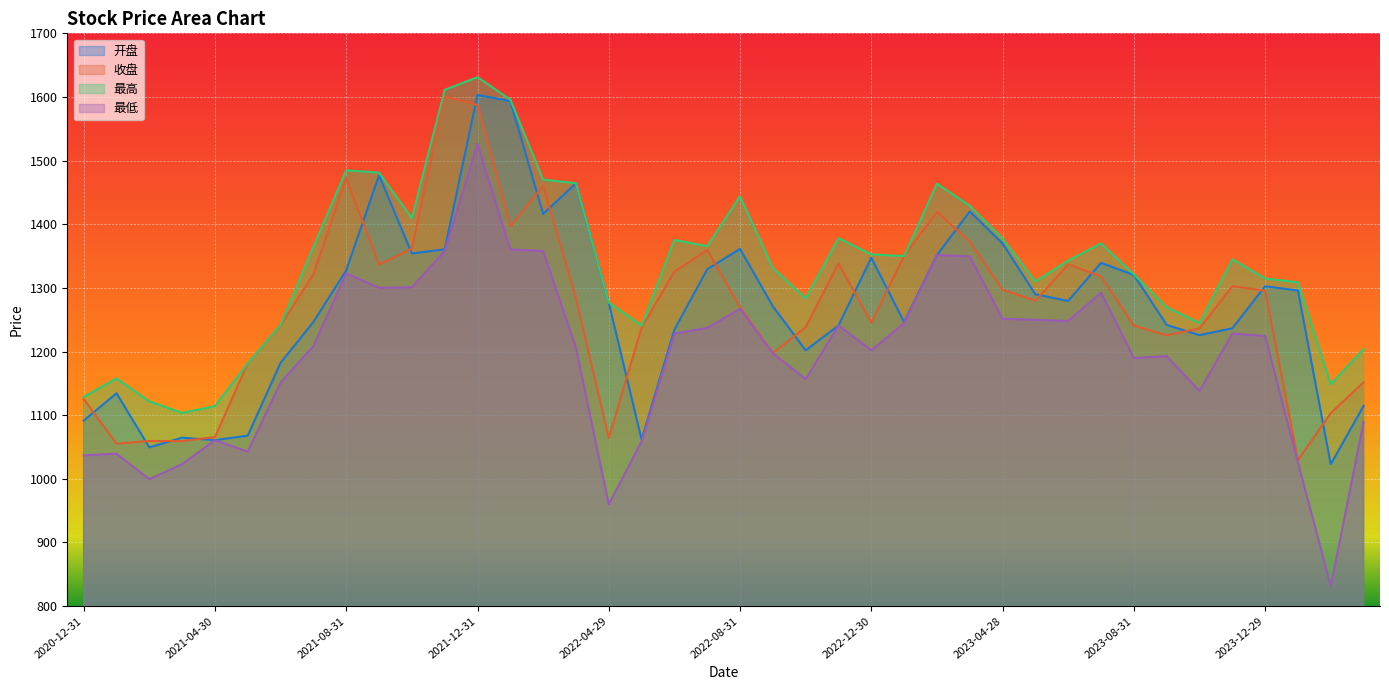

At which category does the chart reach its peak across all series?

2021-12-31